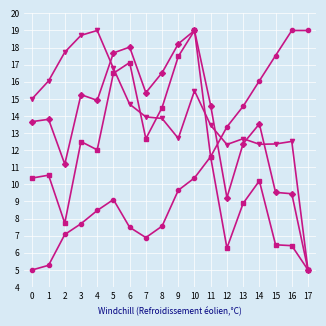

What is the greatest value displayed?

19.0